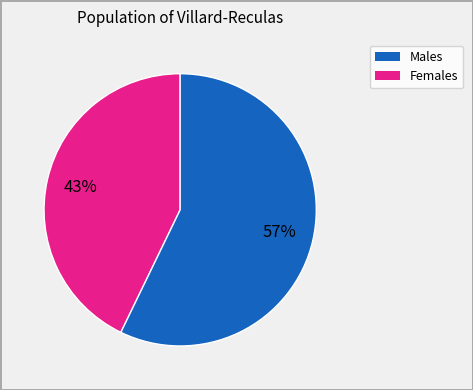

Does any single category account for the majority?

Yes